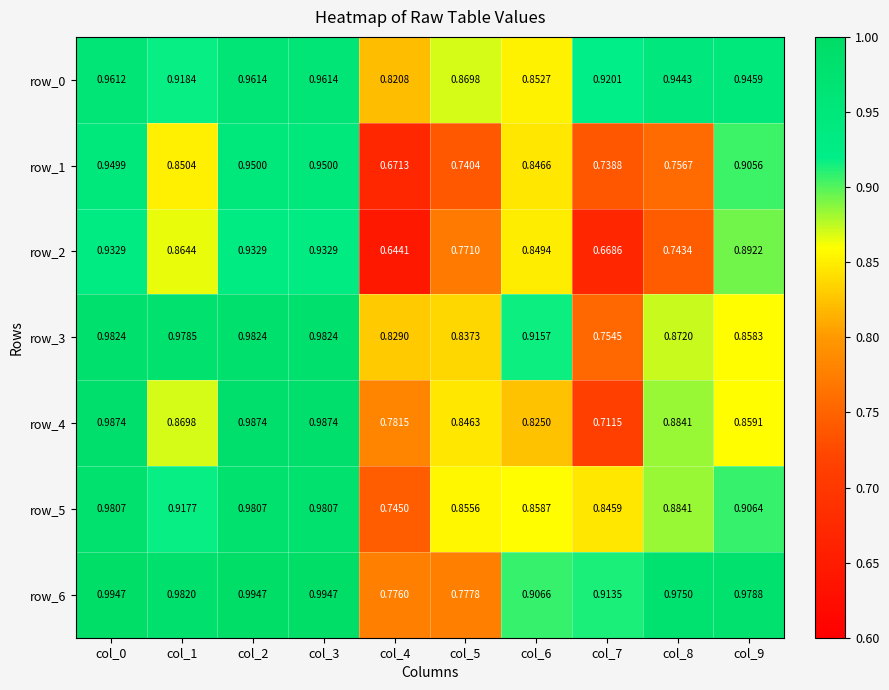

Which series has the largest total across all categories?

row_6